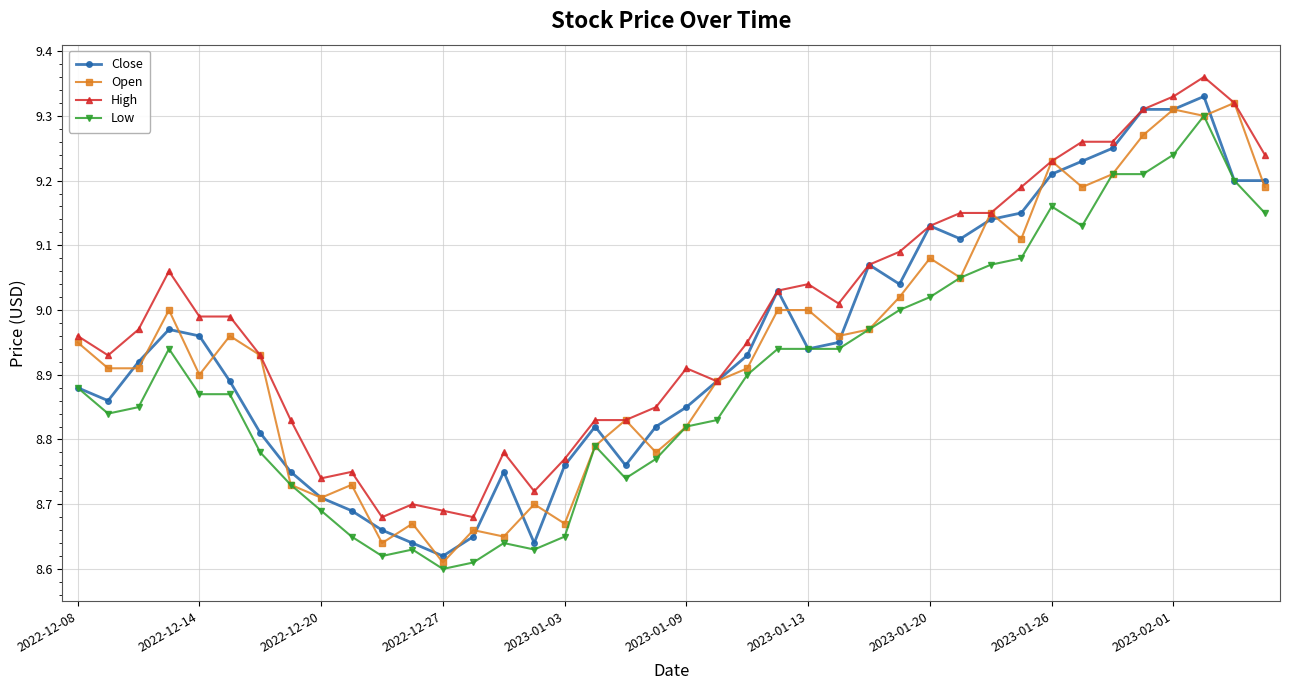

True or false: Close has more than 2 interior local peaks.

True